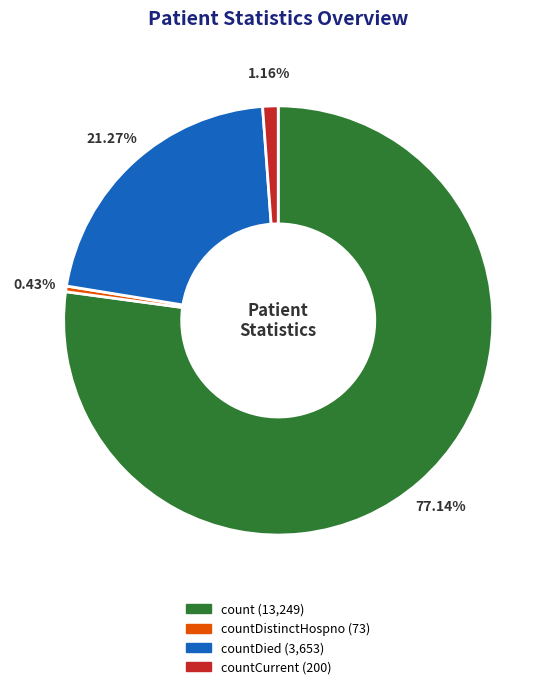

Is there any slice that represents more than half of the pie?

Yes